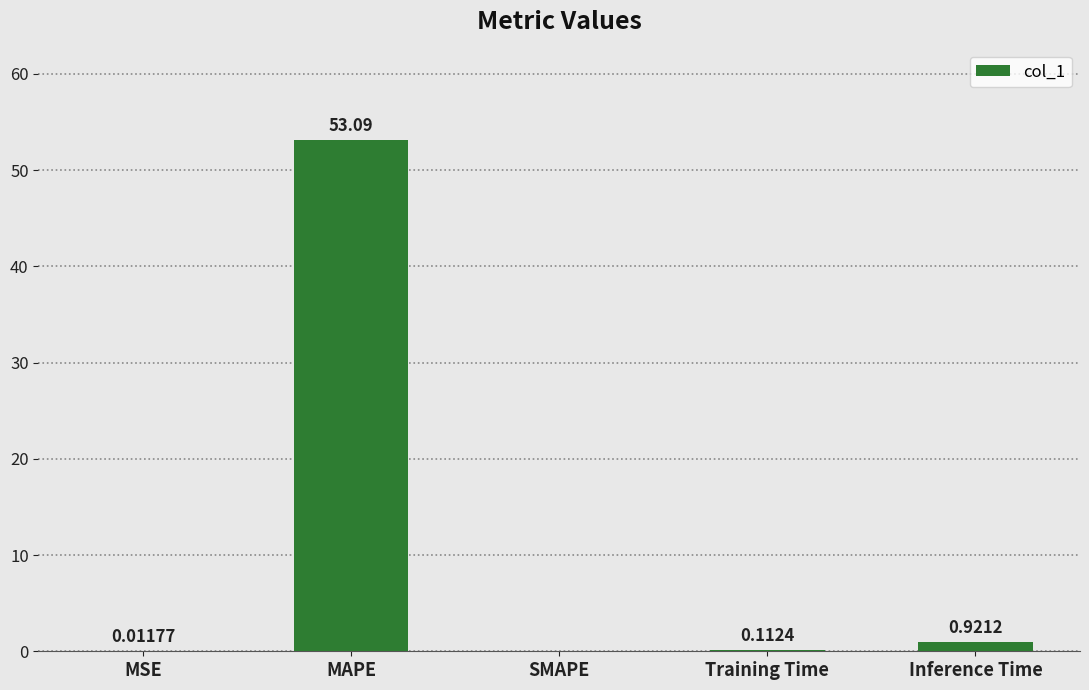

Count the number of categories in the chart.

5